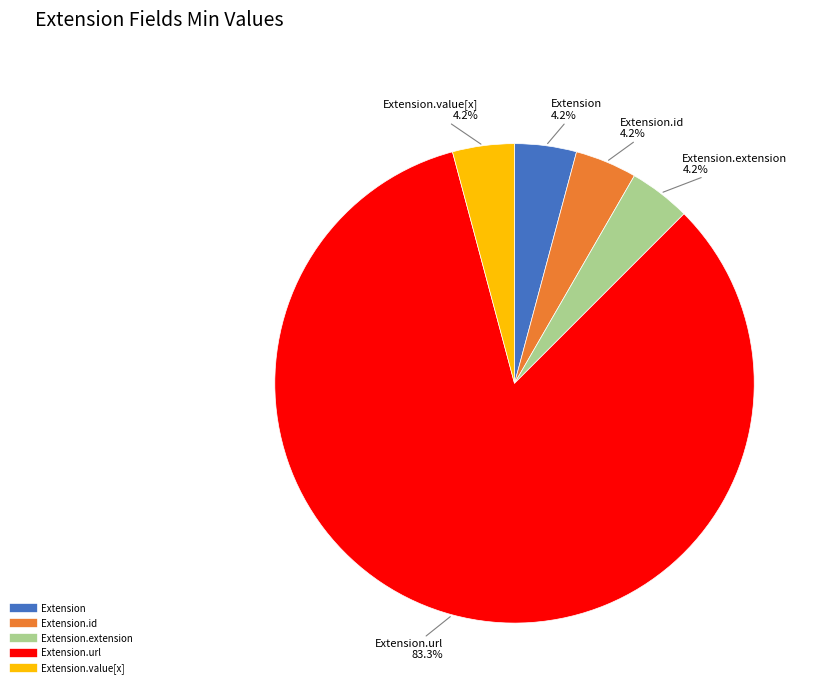

To the nearest percent, what is the average slice percentage?

20%